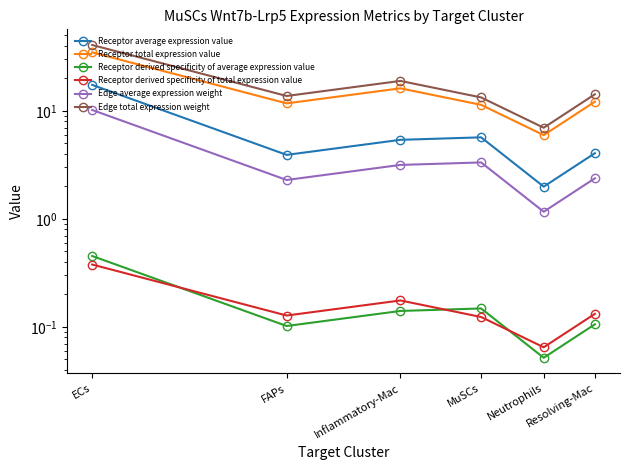

The Edge average expression weight series shows 4.5 at Inflammatory-Mac. True or false?

False